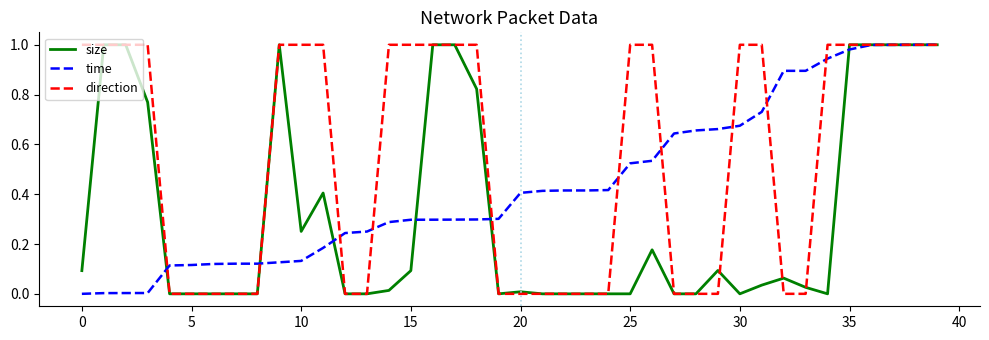

Which series has the largest total across all categories?

direction